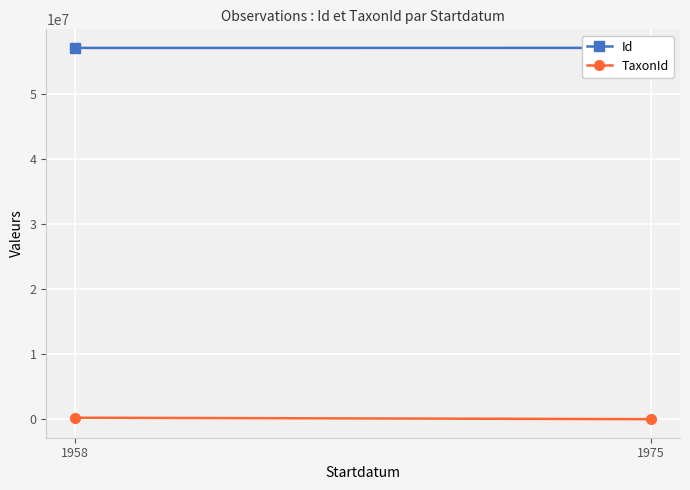

Which series has the largest range (max minus min)?

TaxonId